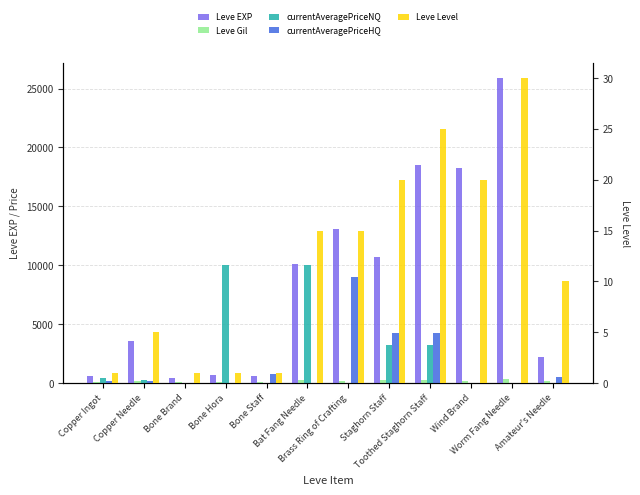

How many bars are there in total?

60